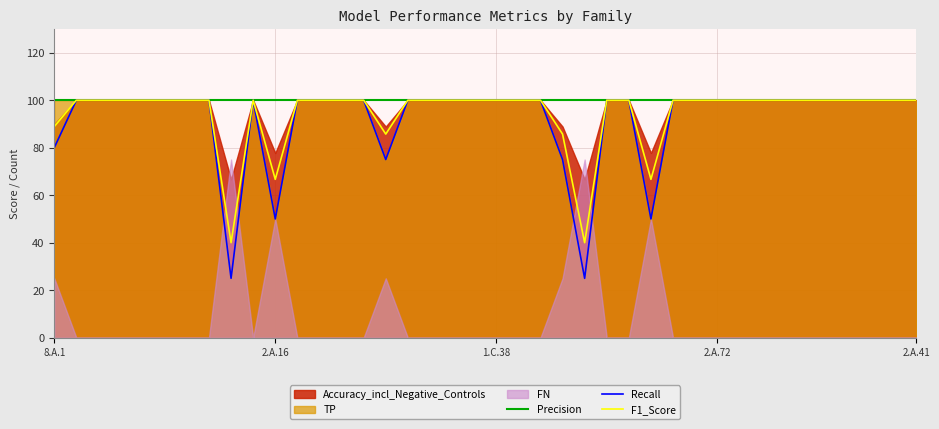

What is the highest value of the Precision series?

100.0